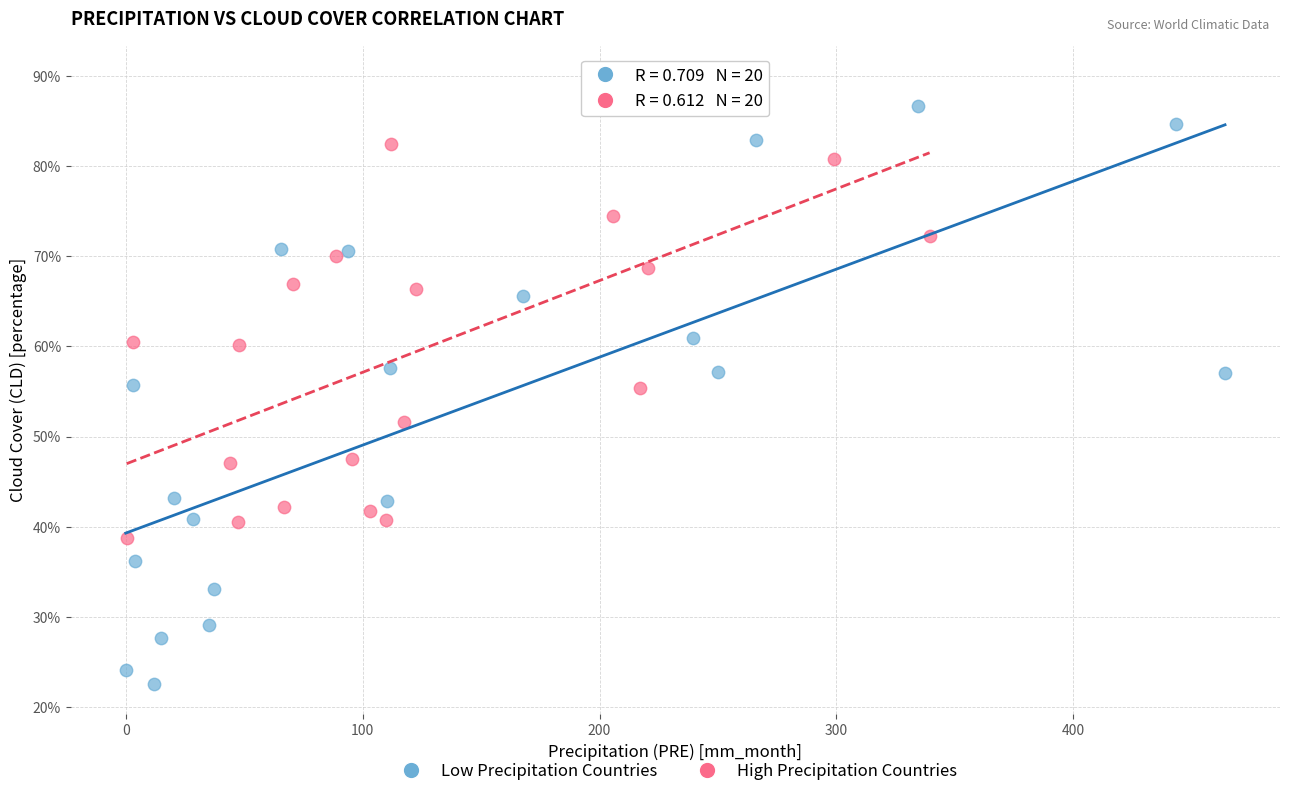

Which series has the widest spread of Y values?

Low Precipitation Countries